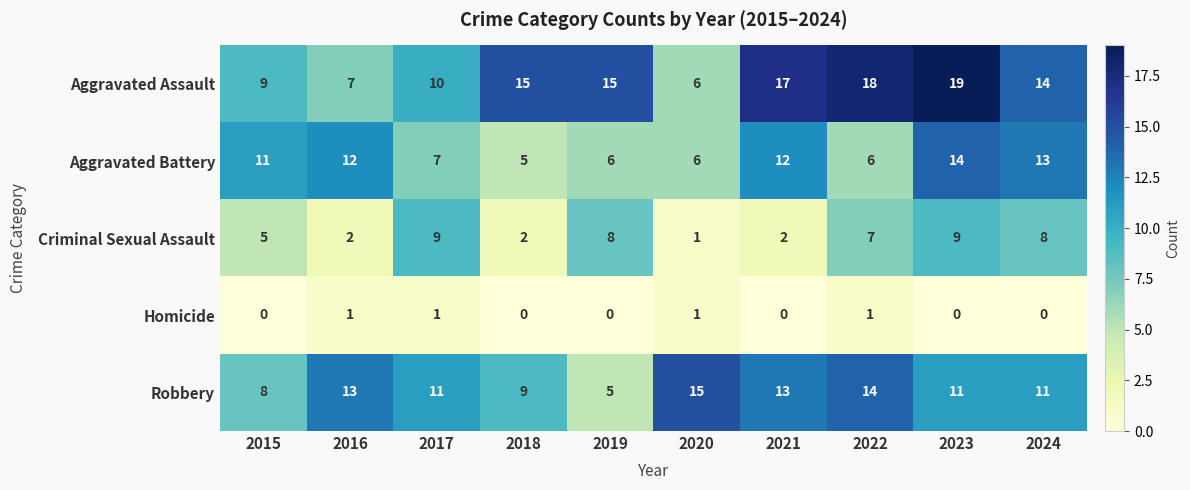

Which label corresponds to the largest value in the chart?

2023